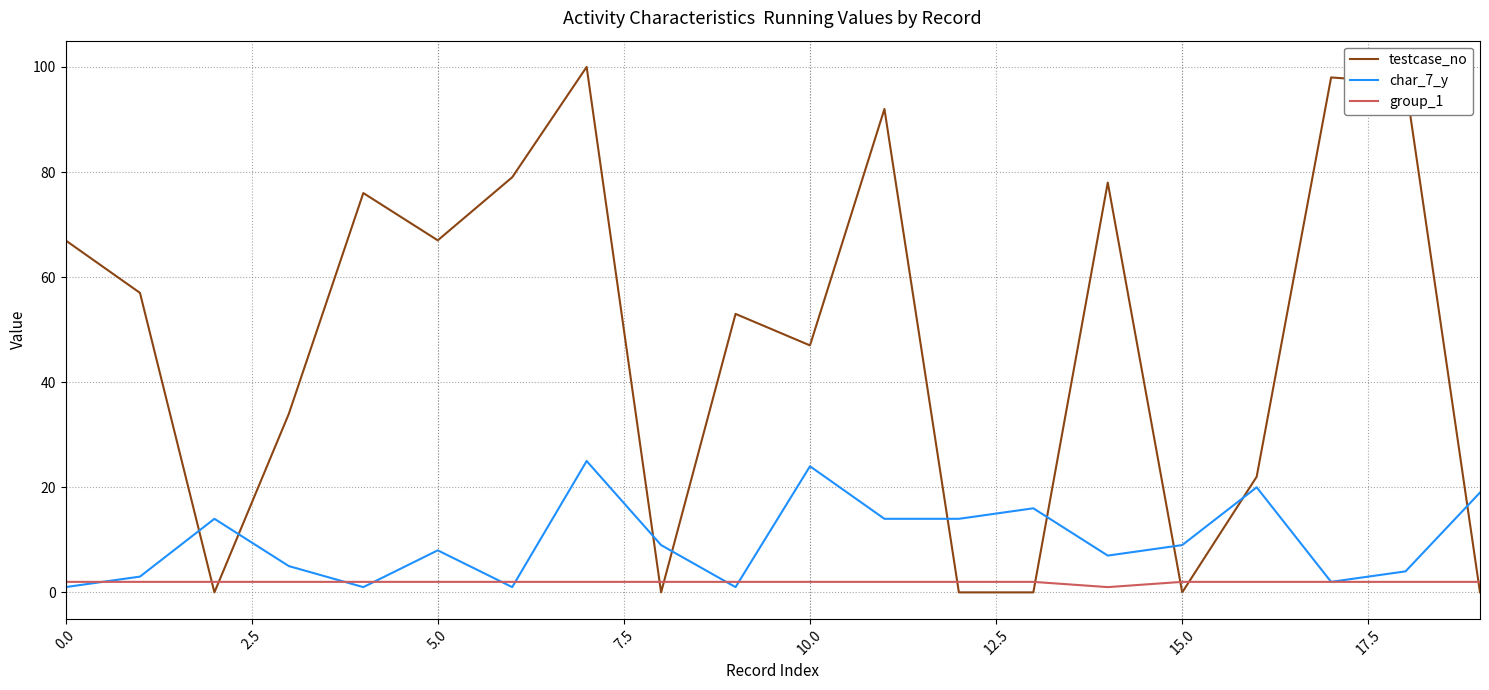

Which series has the largest total across all categories?

testcase_no